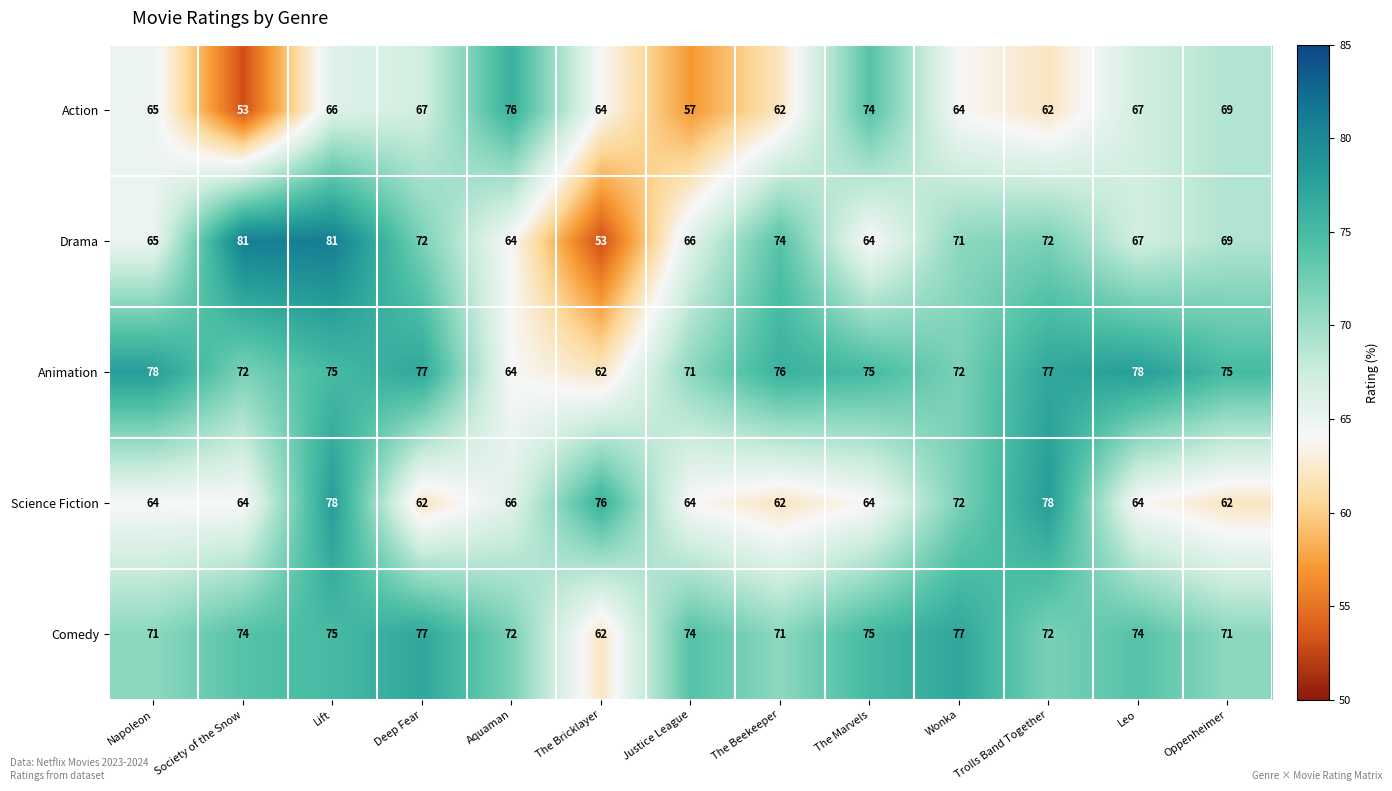

True or false: Science Fiction has a value of 64 at The Marvels.

True